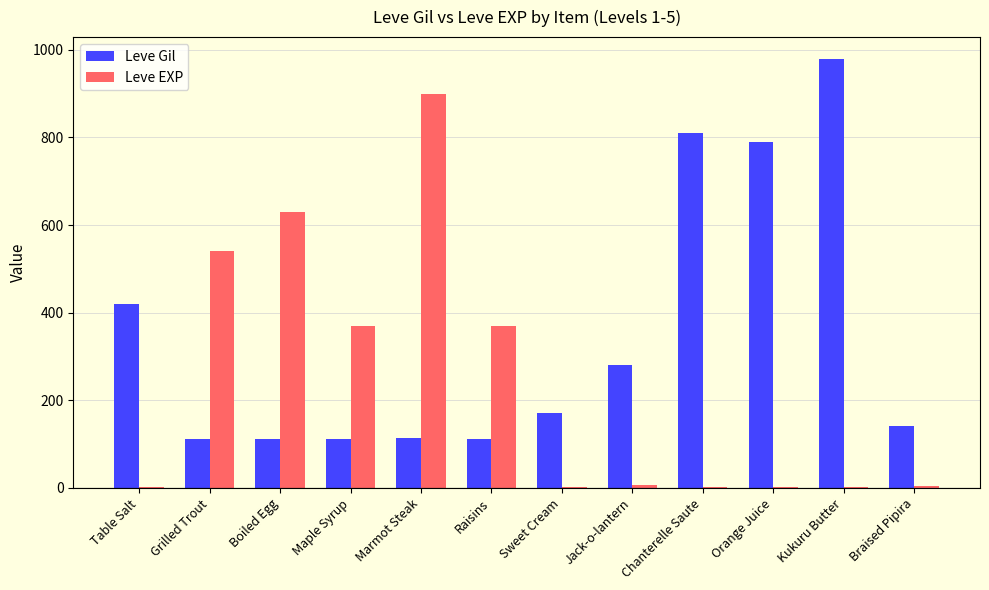

Which series changed the most between Grilled Trout and Jack-o-lantern?

Leve EXP